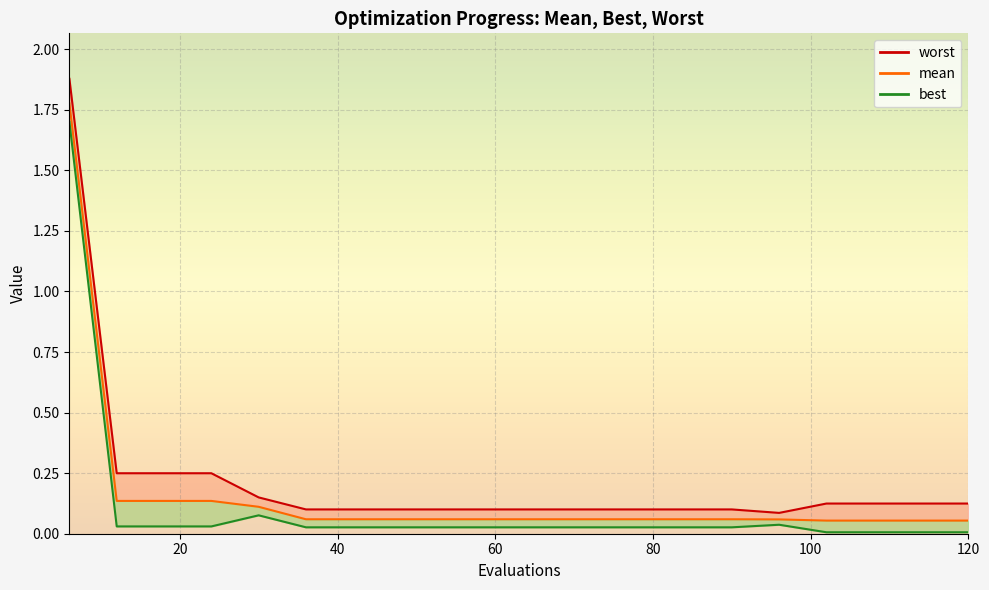

What is the greatest value displayed?

1.8